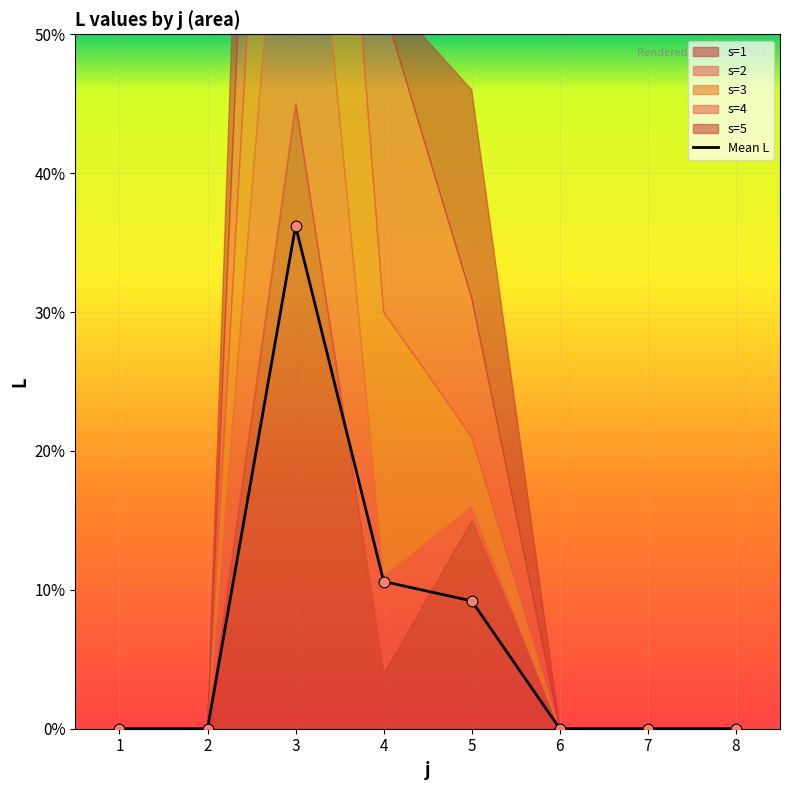

Between 2 and 8, which is larger?

2